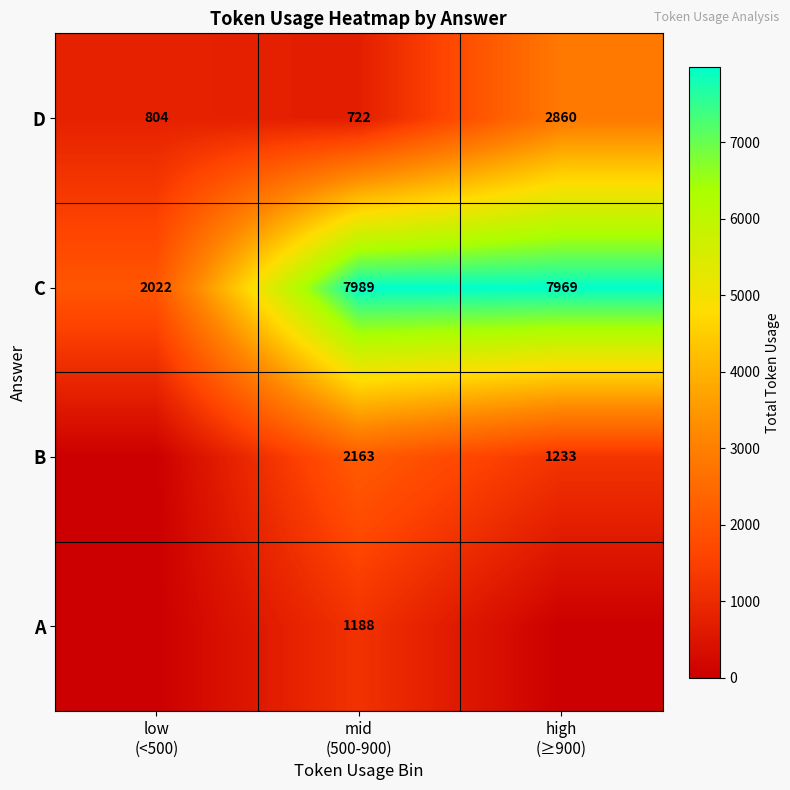

What is the lowest value of the D series?

722